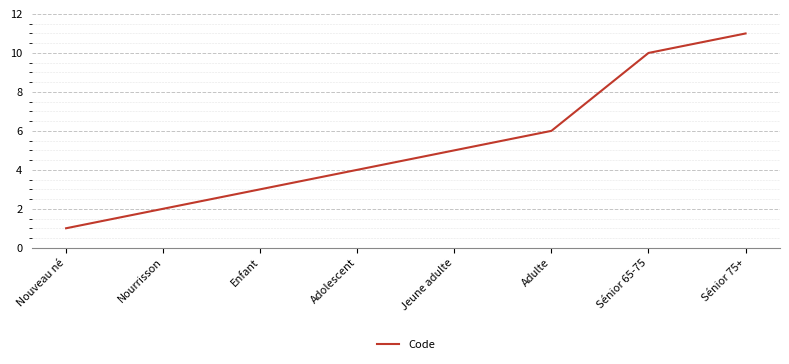

What is the maximum value shown in the chart?

11